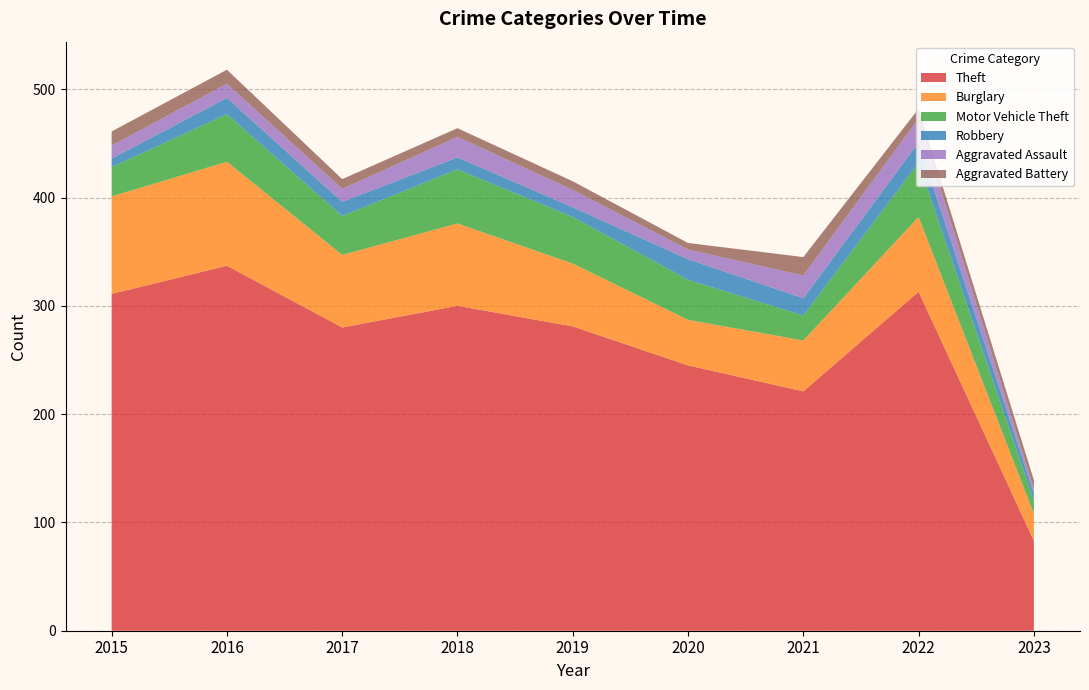

Reading left to right, what are all the values shown in this chart?

Theft: 311	337	280	300	281	245	221	313	83
Burglary: 90	96	67	76	58	42	47	69	25
Motor Vehicle Theft: 27	44	36	50	43	37	23	50	12
Robbery: 8	15	13	11	9	19	16	19	7
Aggravated Assault: 12	13	12	19	16	9	21	22	4
Aggravated Battery: 13	13	9	8	8	6	17	9	8